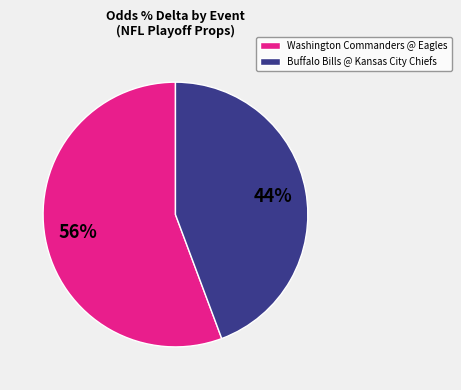

To the nearest percent, what portion does Buffalo Bills @ Kansas City Chiefs represent?

44%